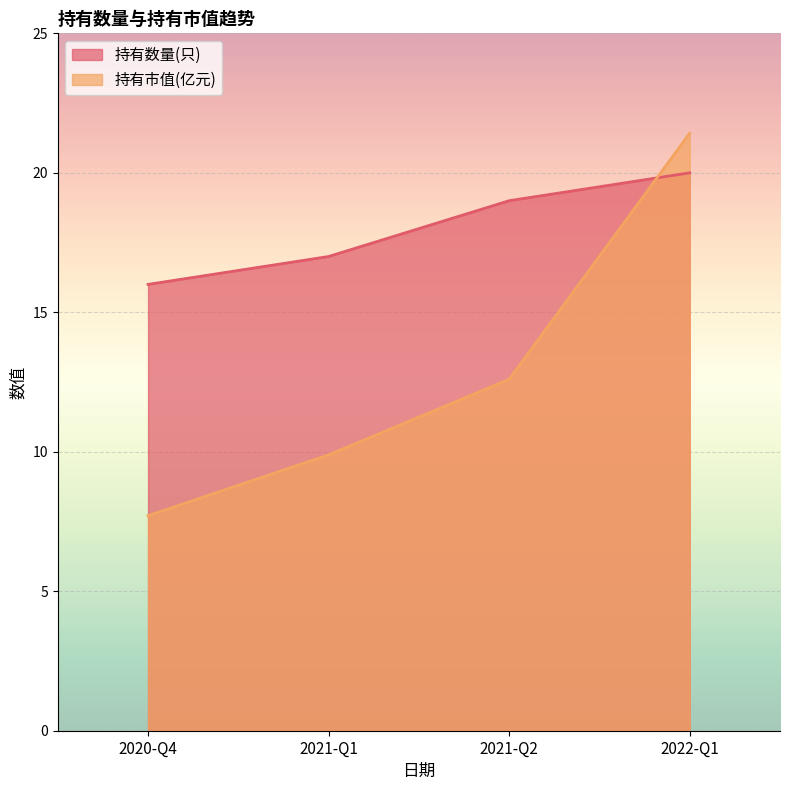

What is the maximum value shown in the chart?

21.4